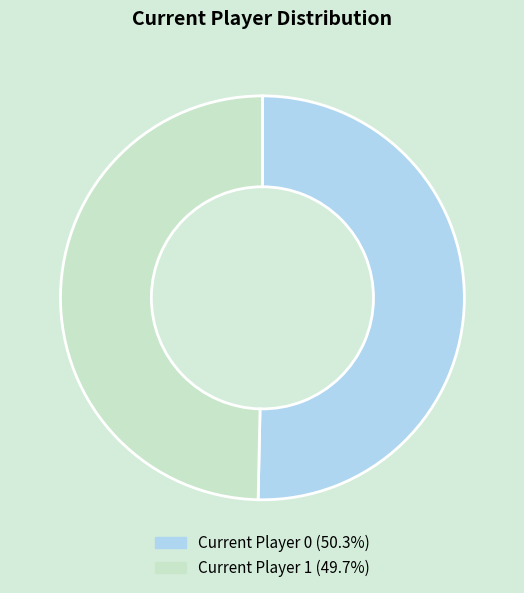

Is there any slice that represents more than half of the pie?

Yes